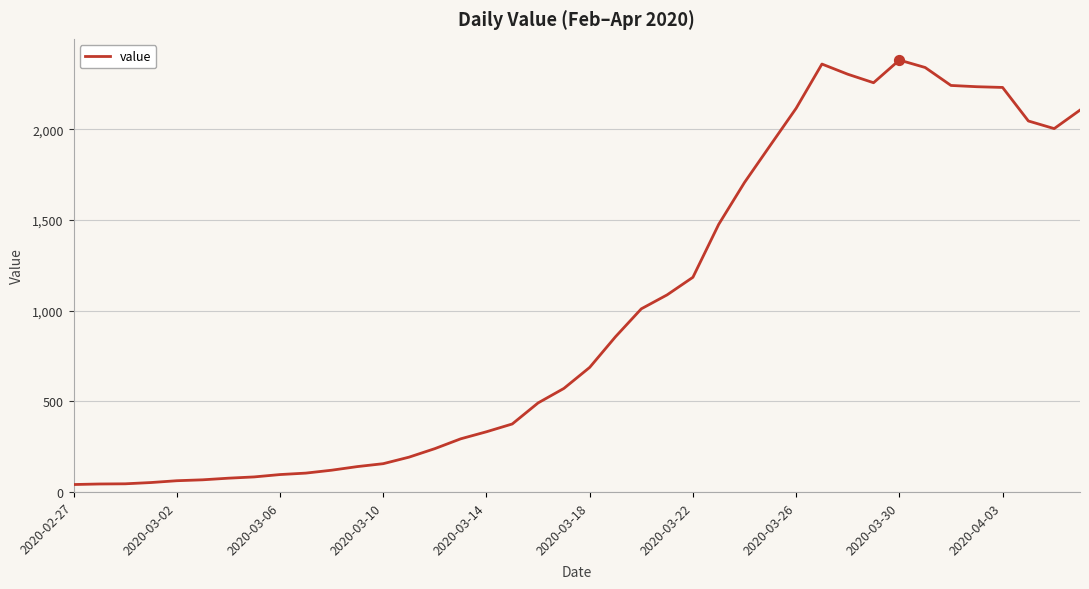

What is the difference between the maximum and minimum values?

2341